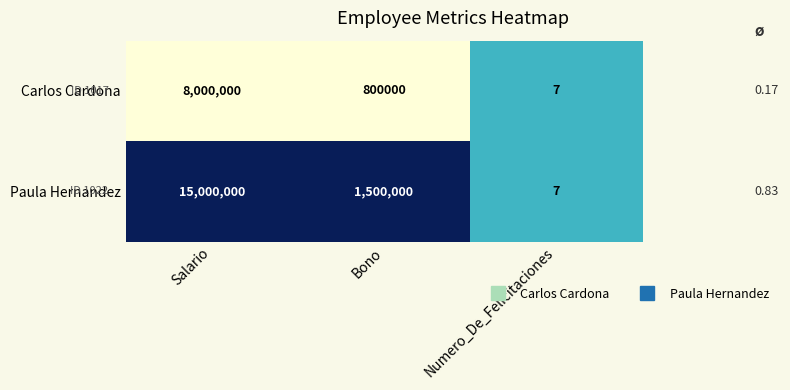

Which label corresponds to the smallest value in the chart?

Numero_De_Felicitaciones